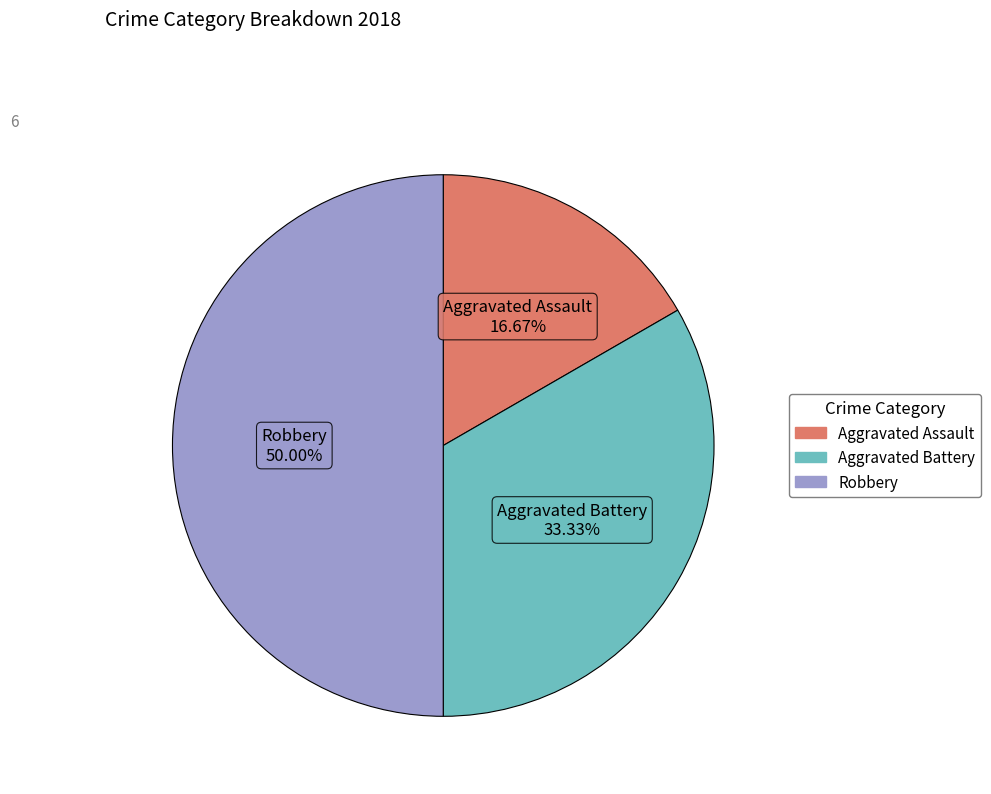

The Robbery slice represents 39% of the pie. True or false?

False